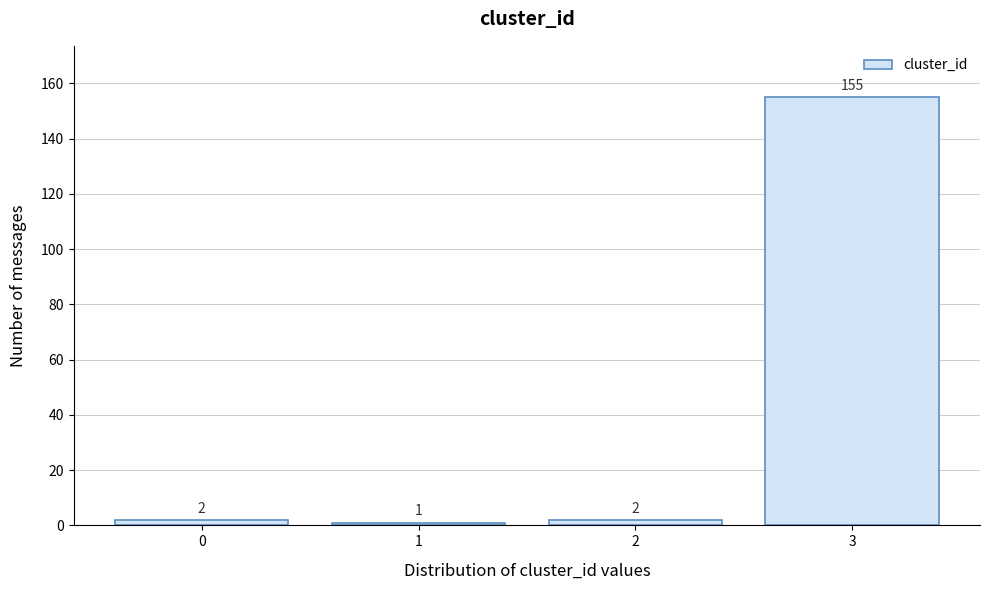

Reading left to right, extract all data points from this chart.

0=2	1=1	2=2	3=155